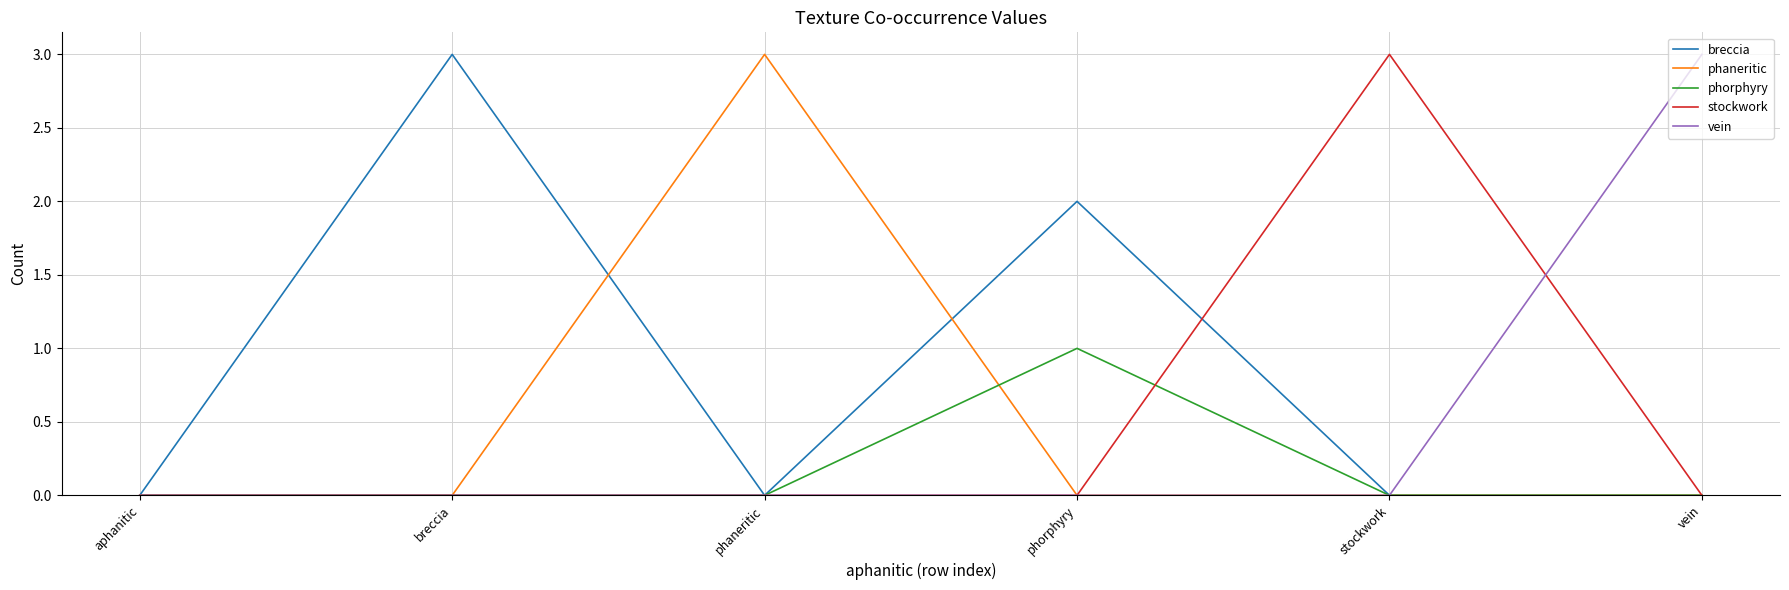

What is the total value across all series at vein?

3